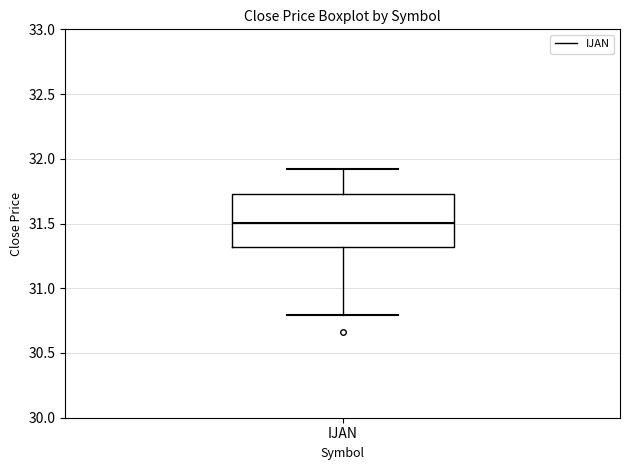

Where is the upper edge of the box for IJAN on the y-axis? The values are not printed on the chart, so give them approximately, as read against the axis.

31.75